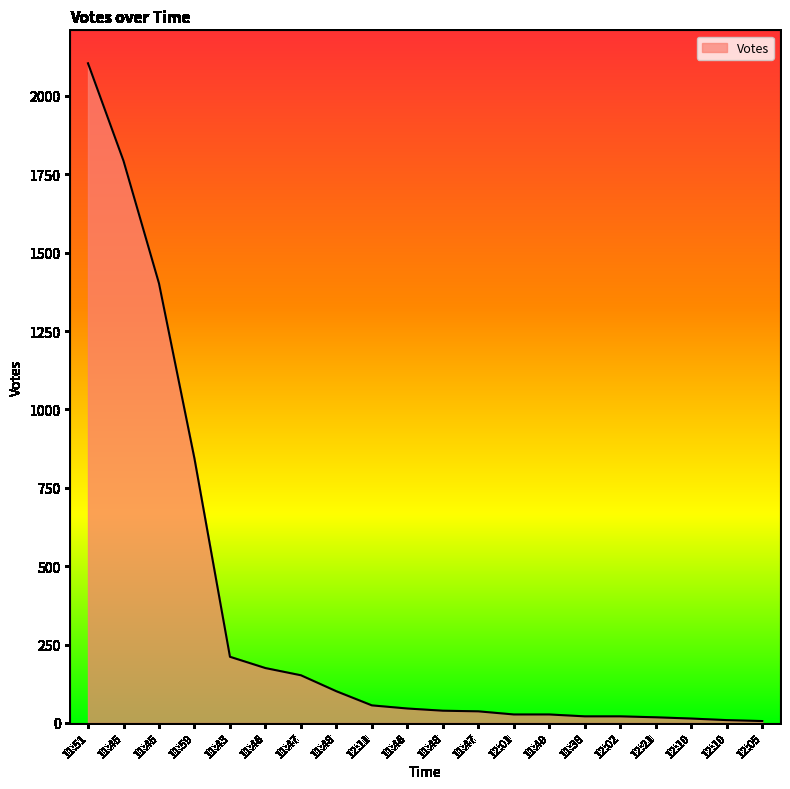

Which category has the lowest value across all series?

12:05